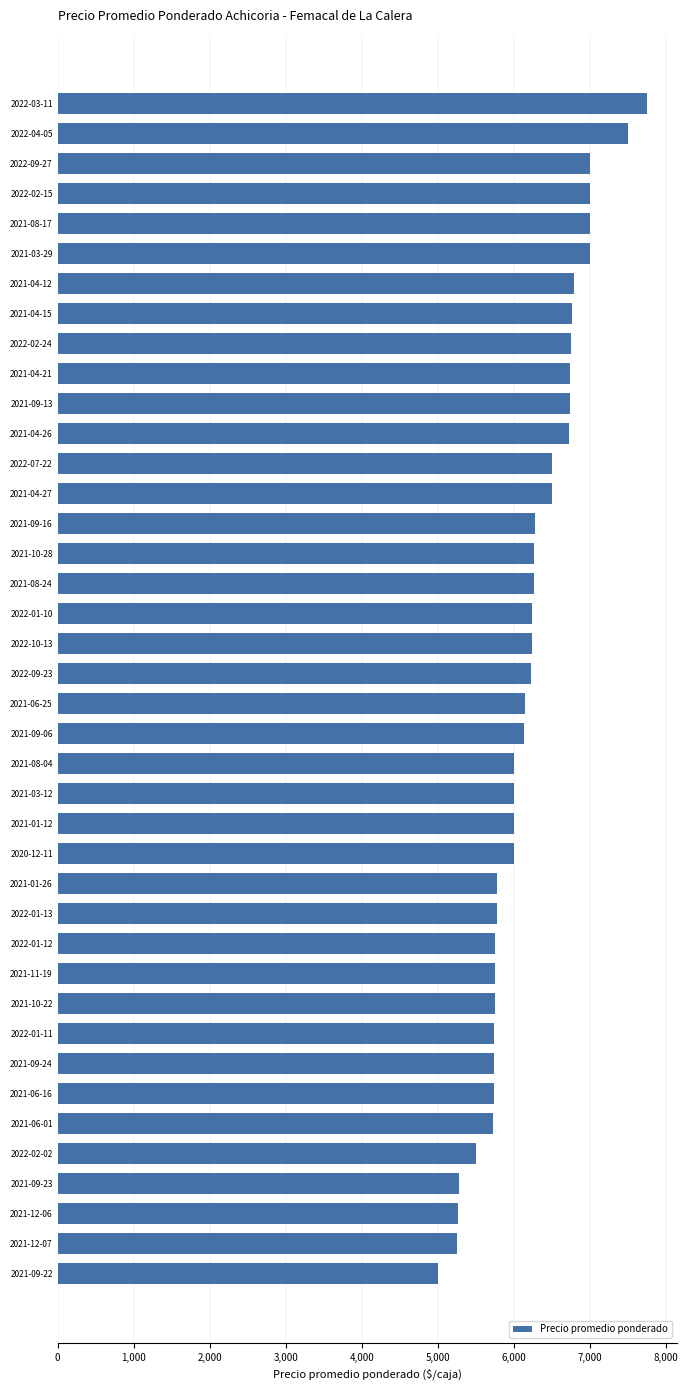

Which category has the lowest value across all series?

2021-09-22